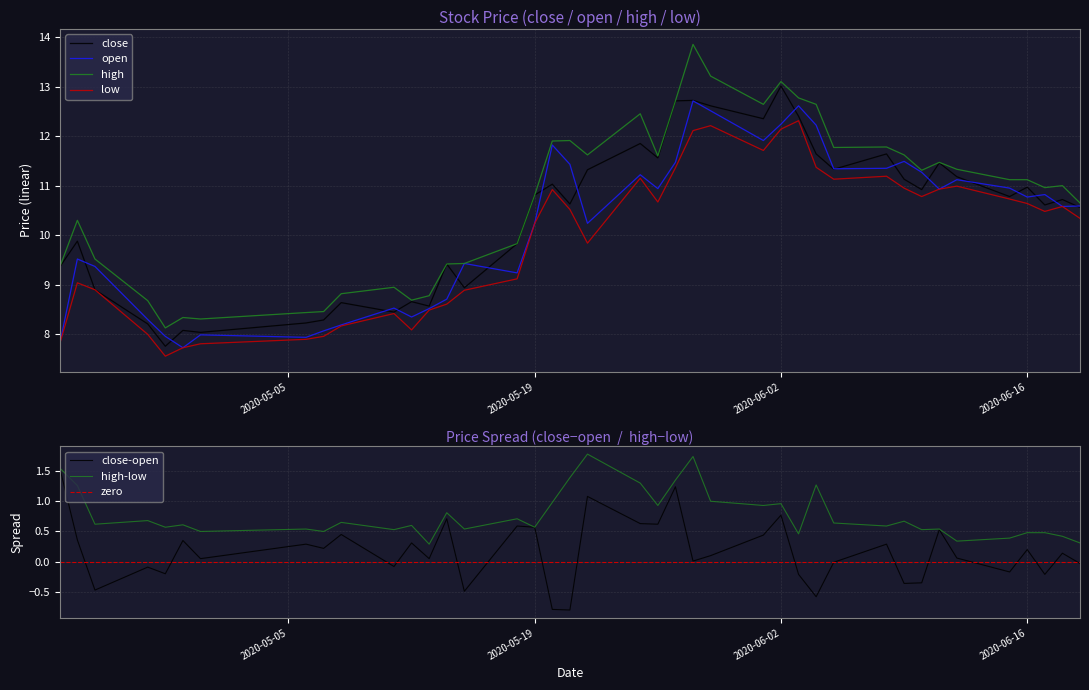

True or false: low and close intersect in this chart.

False